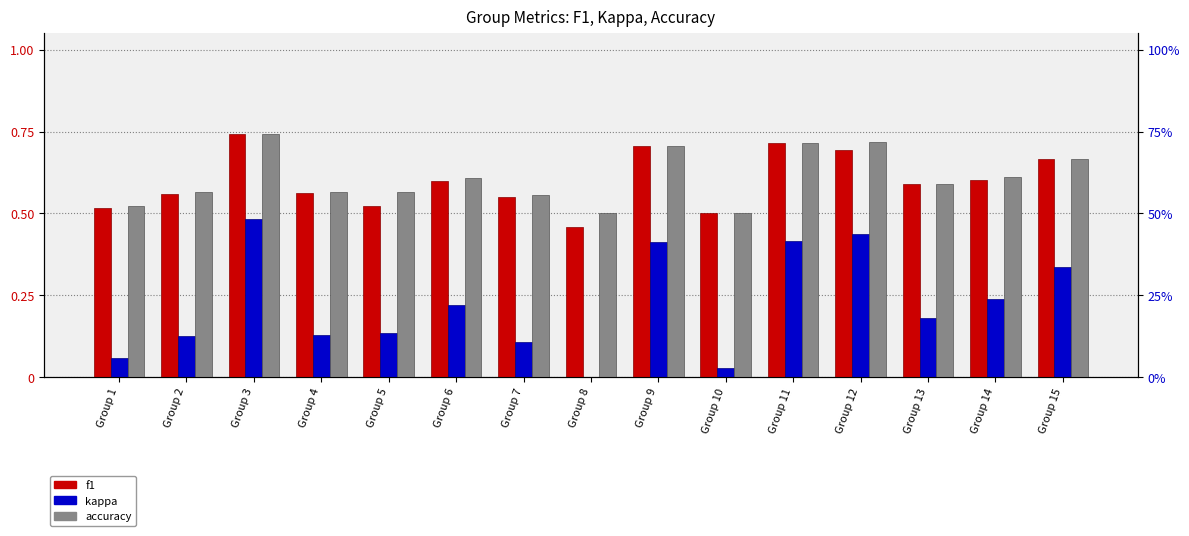

Reading right to left, list all the values displayed in this chart.

f1: 0.7	0.6	0.6	0.7	0.7	0.5	0.7	0.5	0.6	0.6	0.5	0.6	0.7	0.6	0.5
kappa: 0.3	0.2	0.2	0.4	0.4	0.0	0.4	0.0	0.1	0.2	0.1	0.1	0.5	0.1	0.1
accuracy: 0.7	0.6	0.6	0.7	0.7	0.5	0.7	0.5	0.6	0.6	0.6	0.6	0.7	0.6	0.5